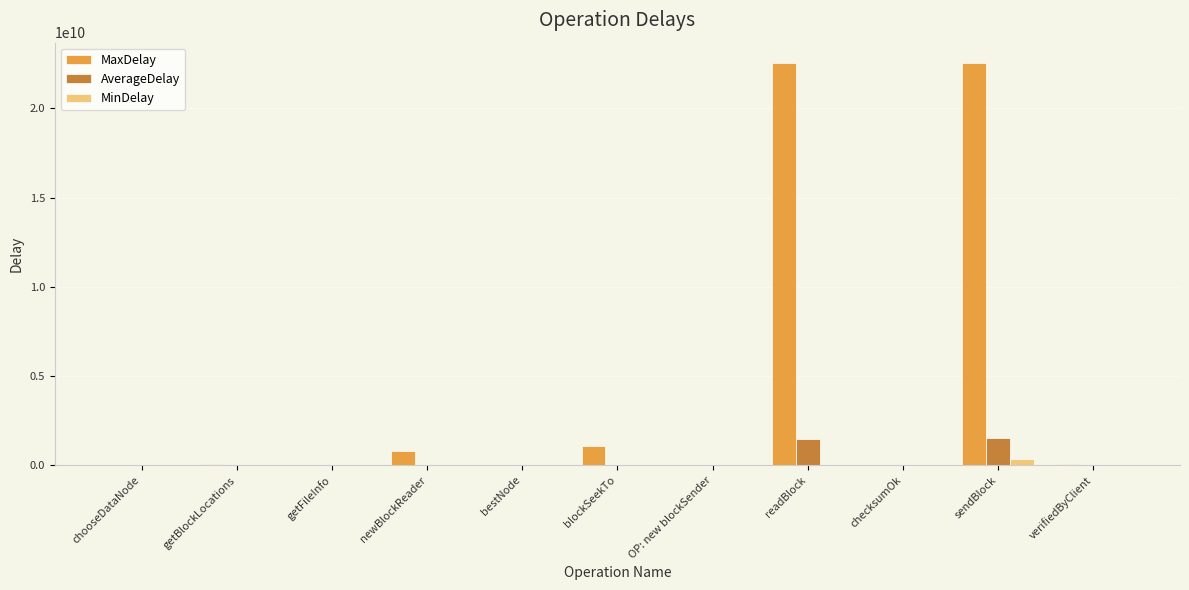

The value of MaxDelay at sendBlock is 35288364458.7. True or false?

False